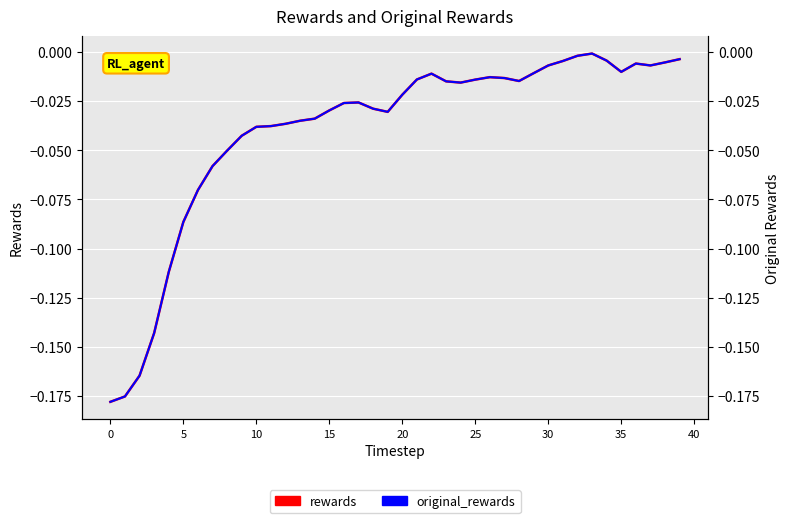

The rewards series shows -0.0 at 29. True or false?

False